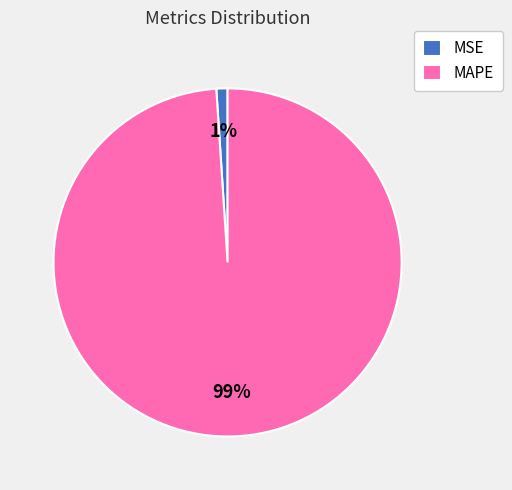

What percentage is the MSE slice, to the nearest percent?

1%